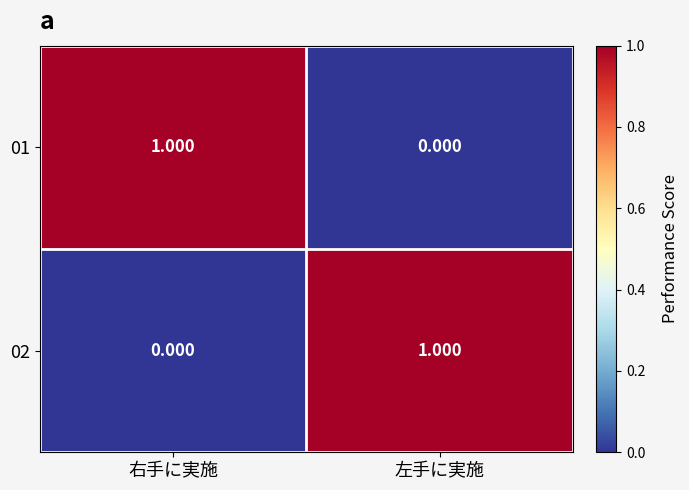

Which category has the highest value in the 01 series?

右手に実施